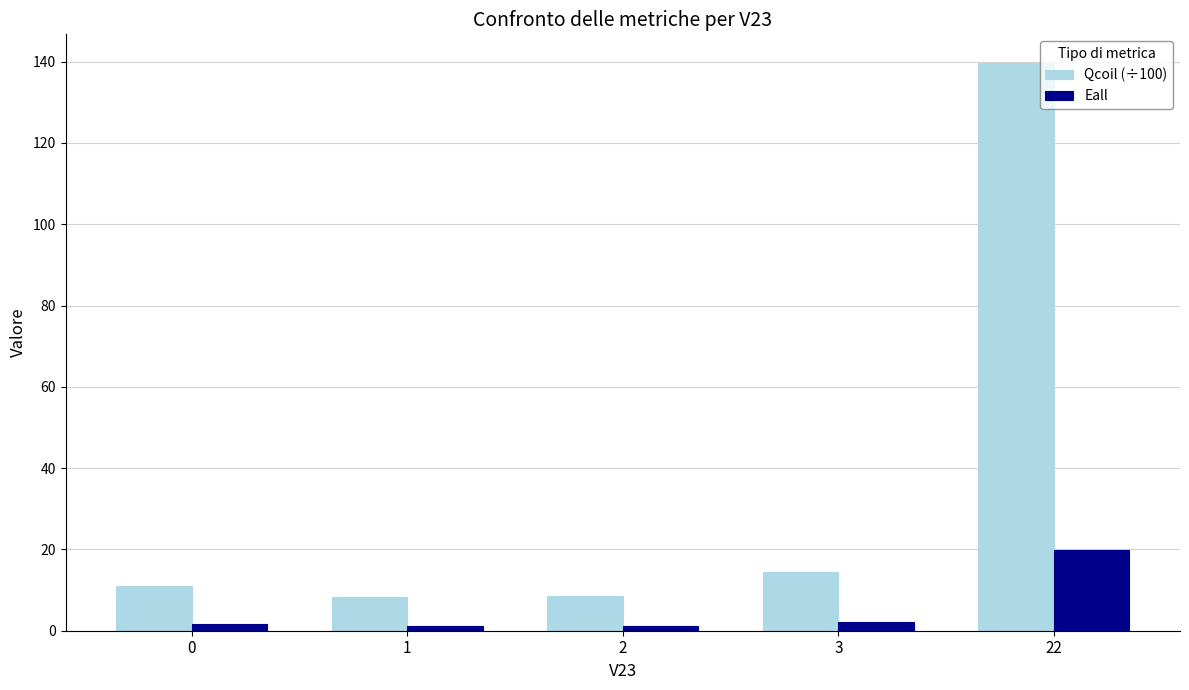

What is the value of the Eall bar at the 5th from the left?

20.0